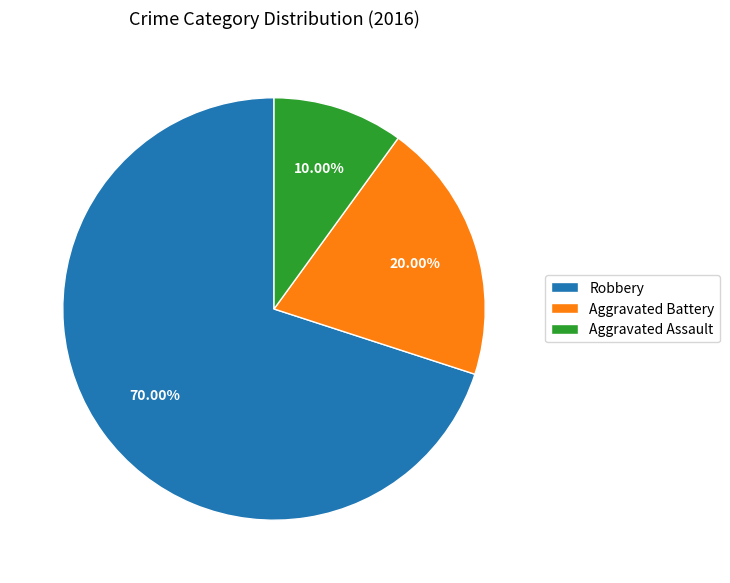

To the nearest percent, what portion does Robbery represent?

70%